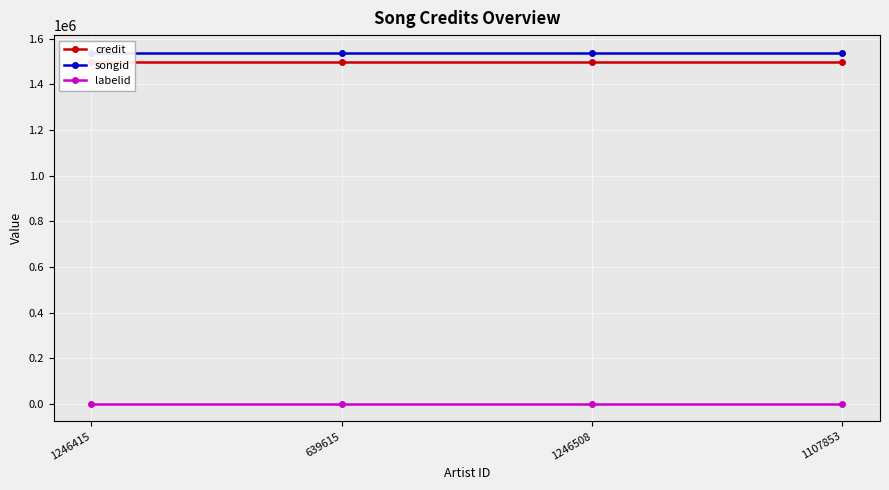

Reading left to right, transcribe all the data shown in this chart.

credit: 1495761	1495761	1495761	1495761
songid: 1538735	1538735	1538735	1538735
labelid: -1	-1	-1	-1